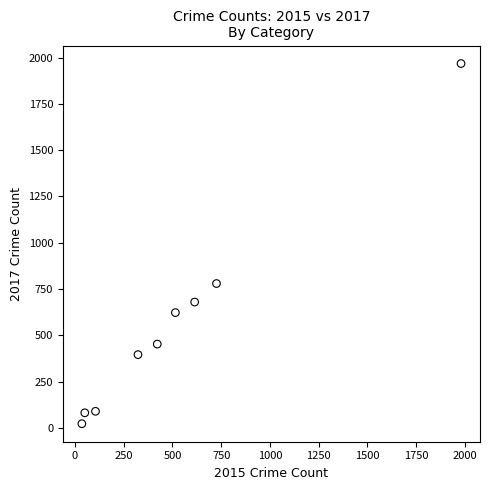

What Y value in the scatter plot is closest to 995?

780